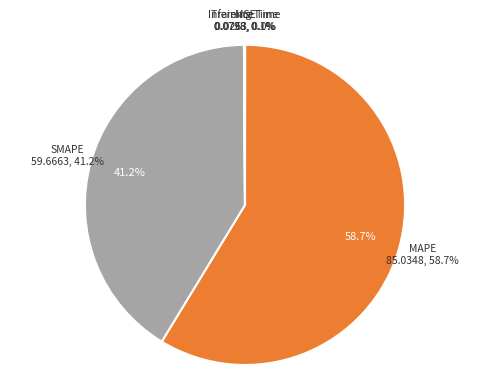

How many slices are in this pie chart?

5